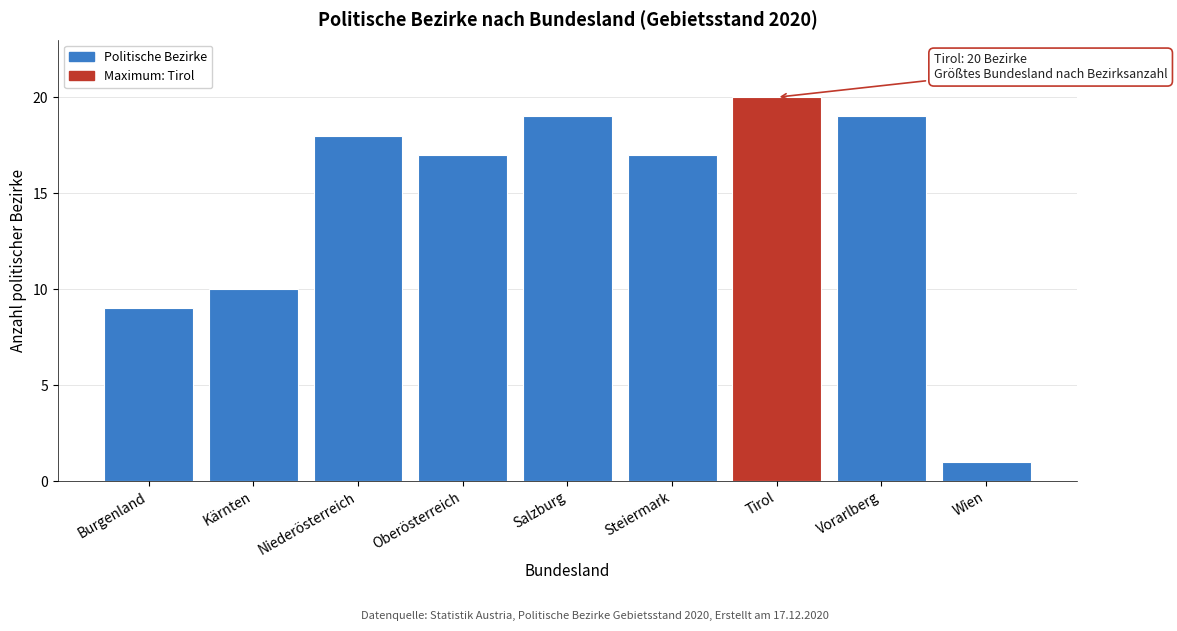

Reading left to right, list all the values displayed in this chart.

9	10	18	17	19	17	20	19	1